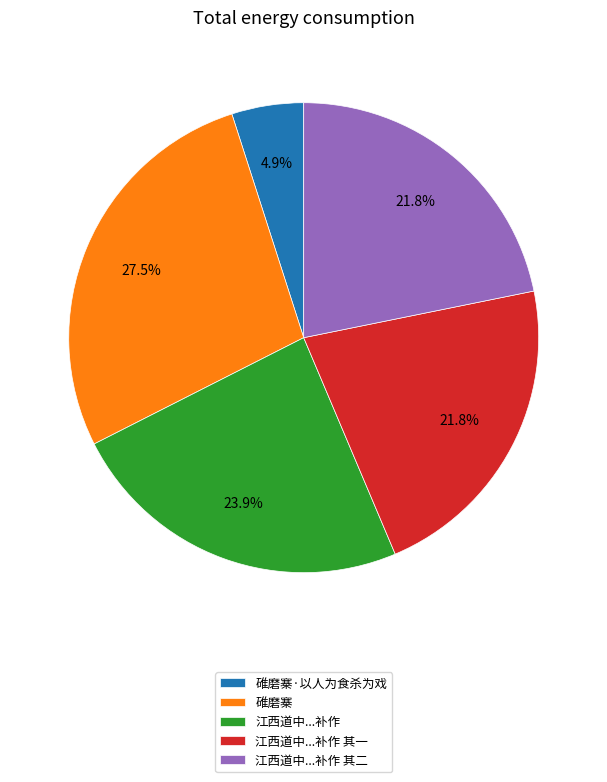

What percentage is NOT represented by 碓磨寨?

72.5%